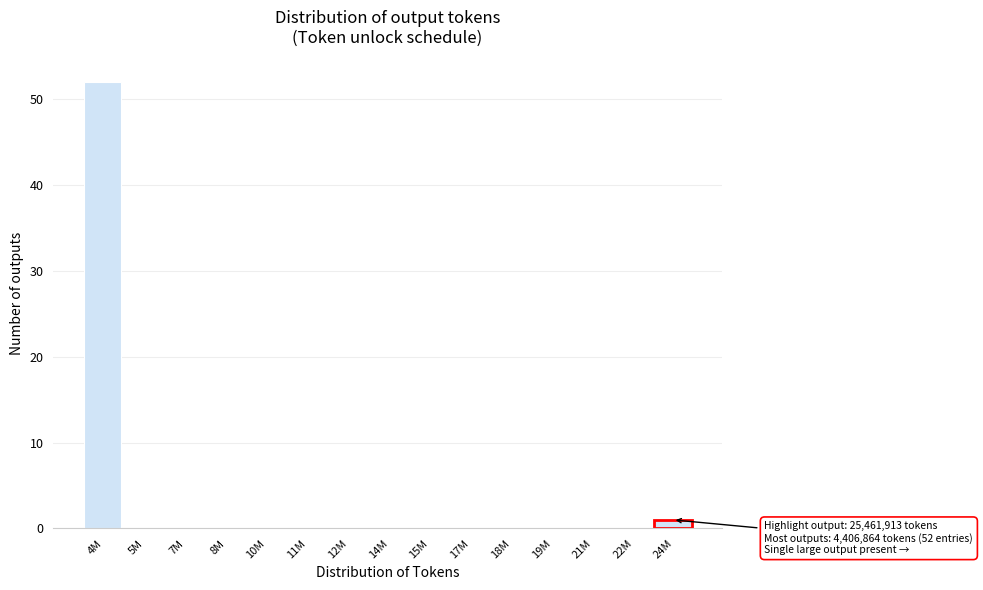

Reading left to right, transcribe all the data shown in this chart.

4M=52	5M=0	7M=0	8M=0	10M=0	11M=0	12M=0	14M=0	15M=0	17M=0	18M=0	19M=0	21M=0	22M=0	24M=1